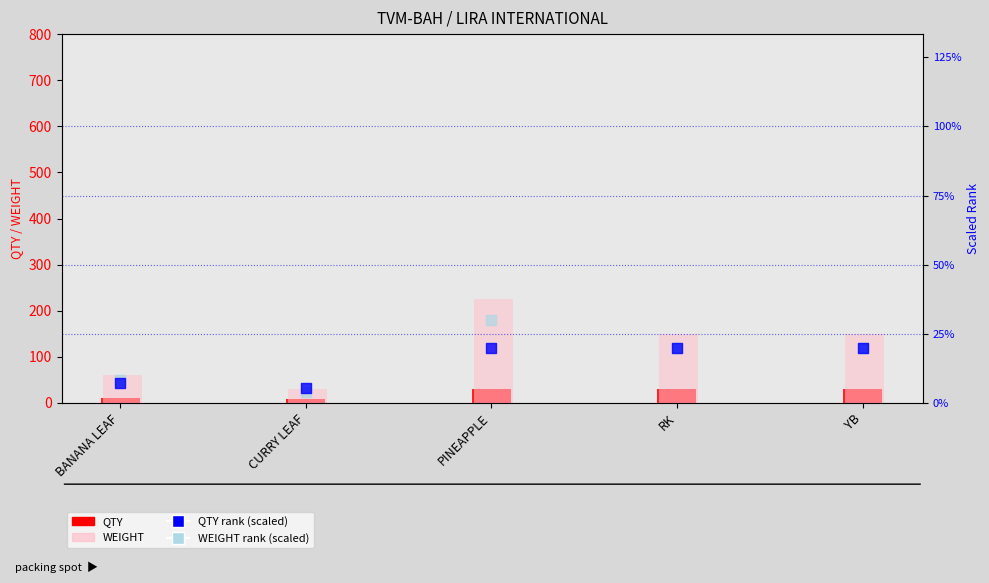

Which series reaches the maximum Y coordinate?

WEIGHT